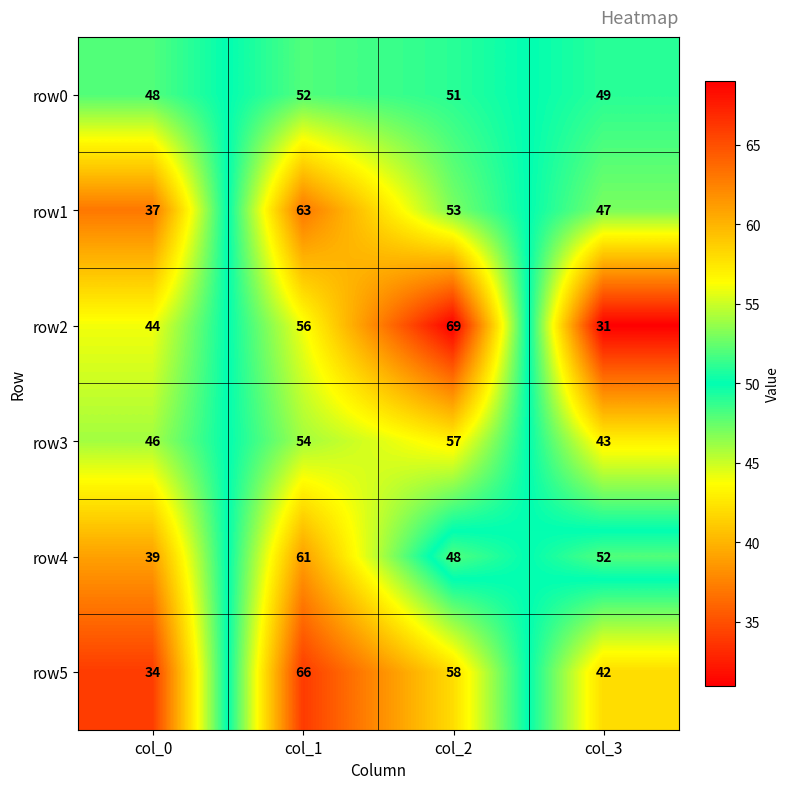

Which label corresponds to the largest value in the chart?

col_2